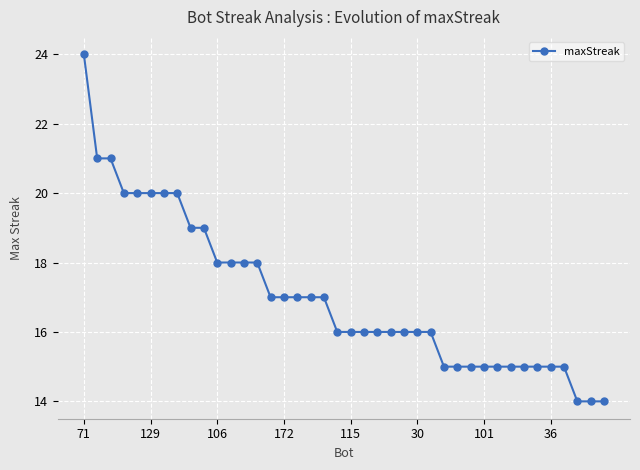

What is the difference between the maximum and minimum values?

10